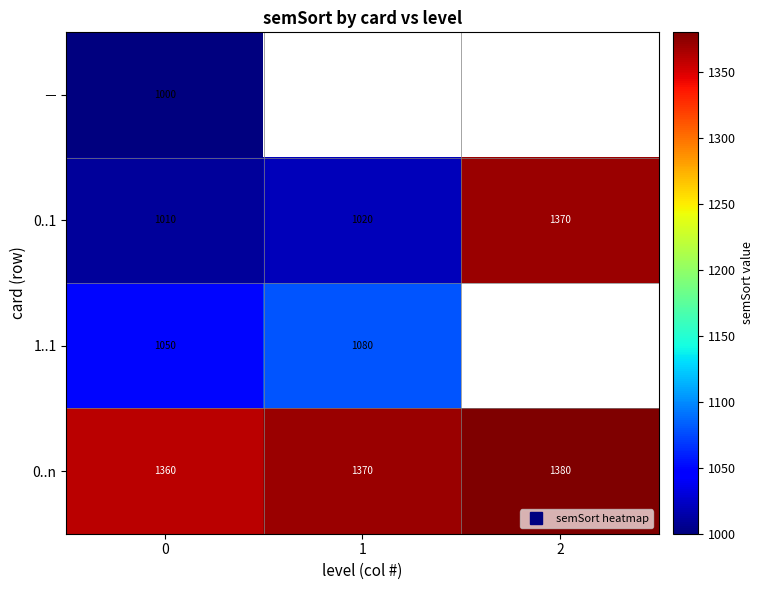

Rank the series at 0 from lowest to highest value.

－, 0..1, 1..1, 0..n